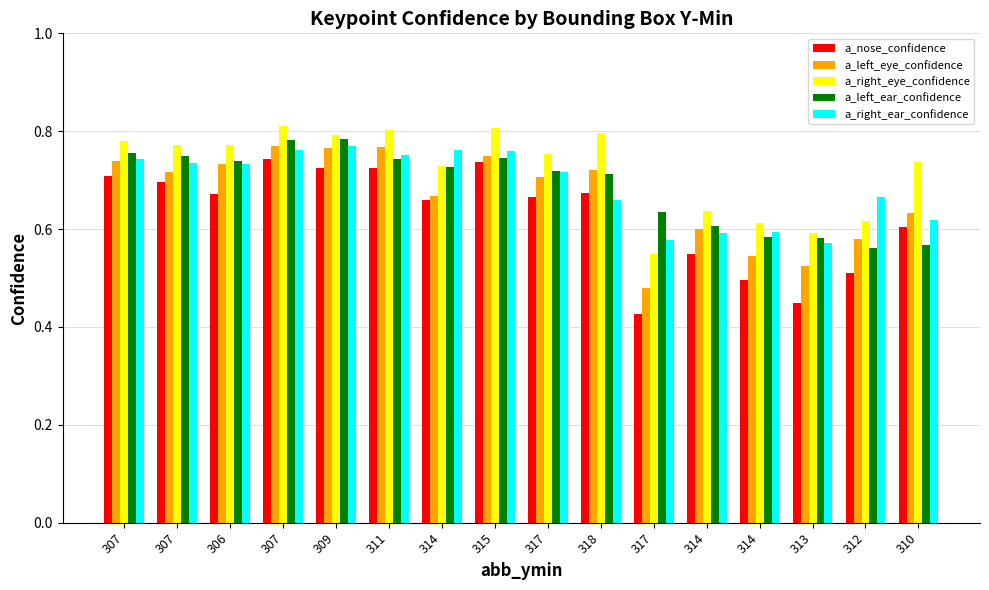

Does the chart contain stacked bars?

No